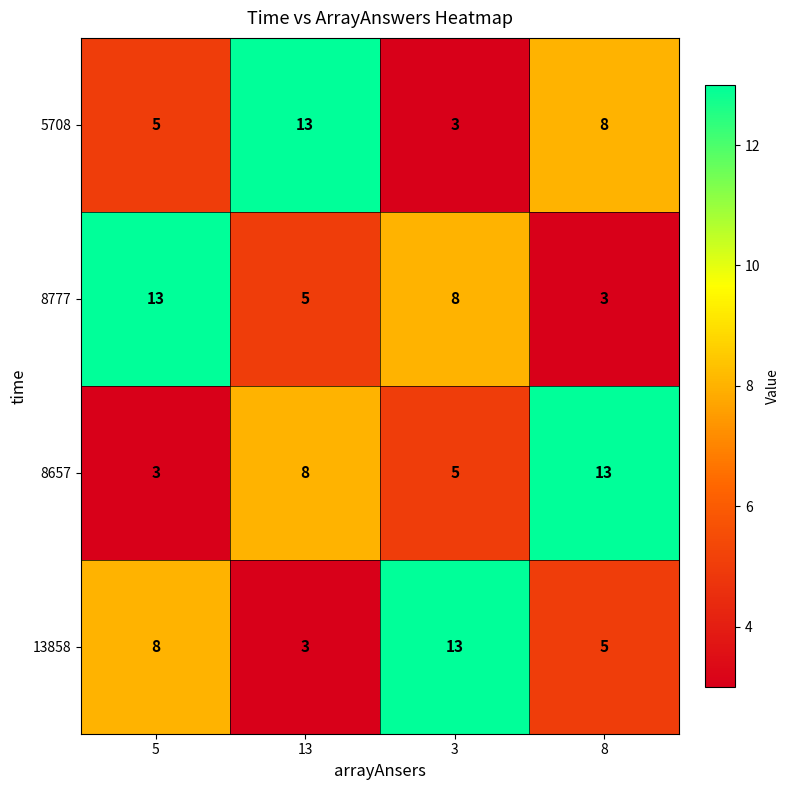

Is the value of 8657 at 5 greater than the value of 13858 at 5?

No